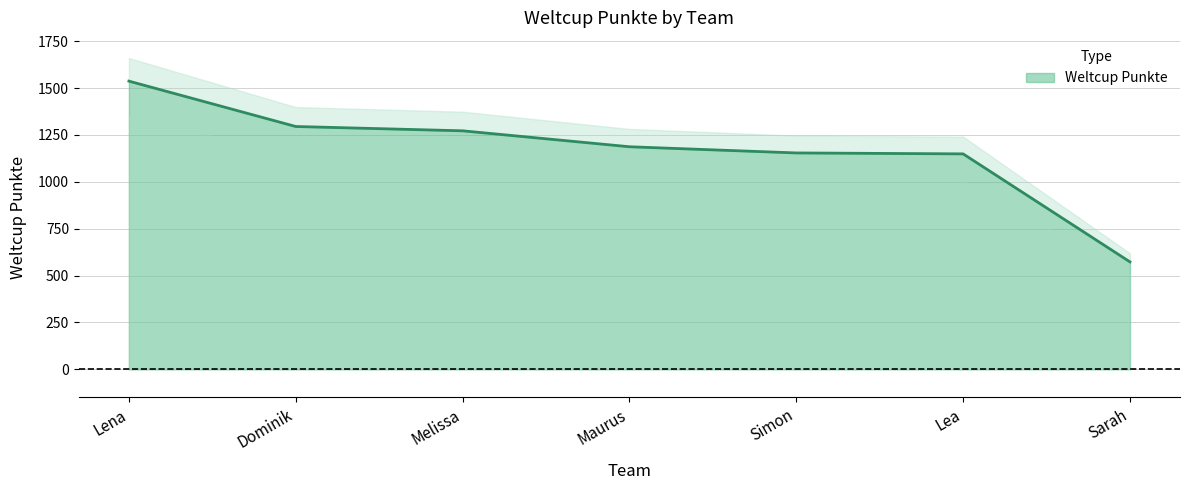

Reading left to right, list all the values displayed in this chart.

1537	1295	1272	1187	1154	1149	573